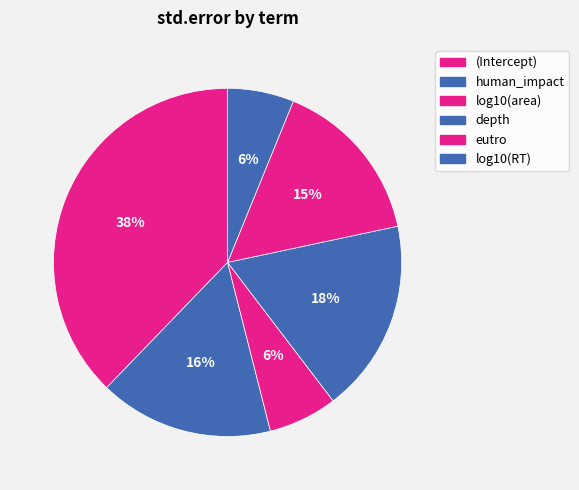

What is the change in value from human_impact to log10(area)?

-0.2